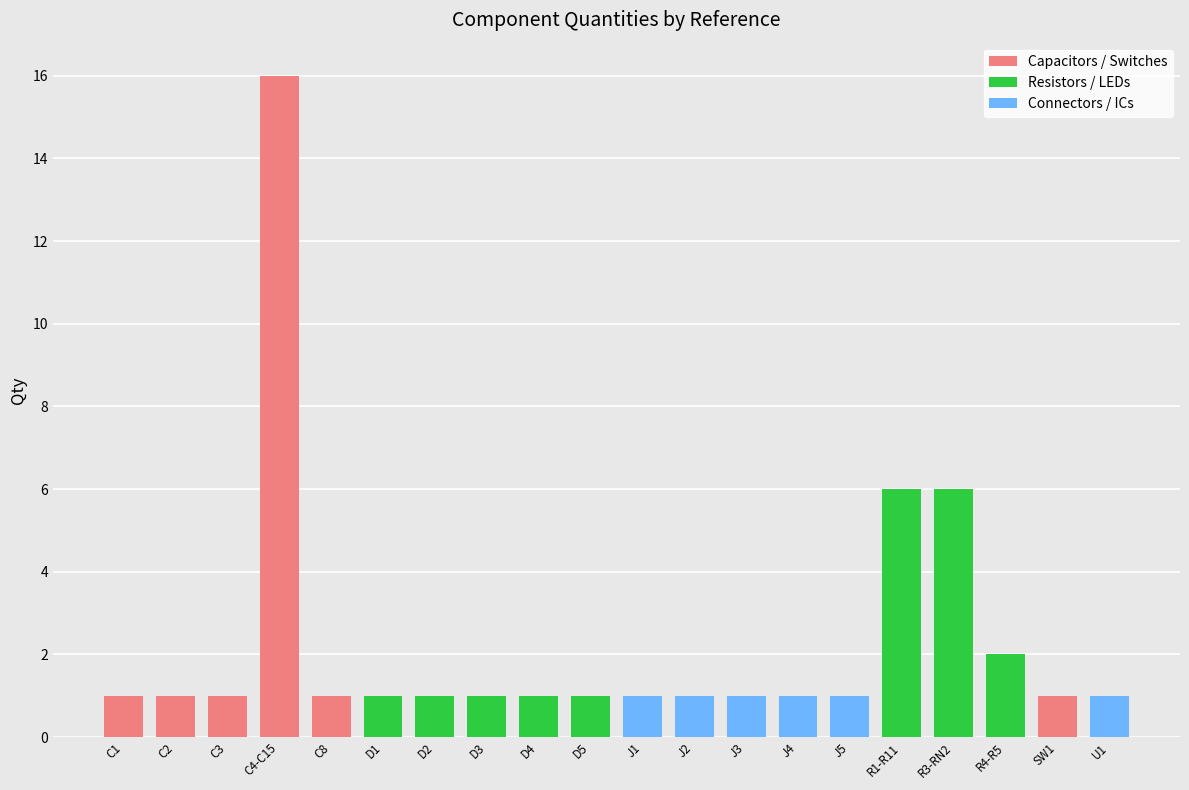

Which has a higher value, SW1 or R1-R11?

R1-R11